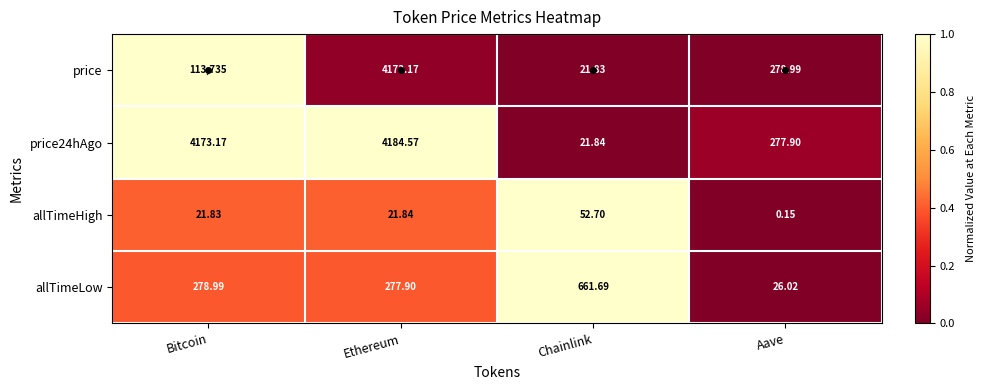

Between Bitcoin and Ethereum, which series saw the biggest shift?

price